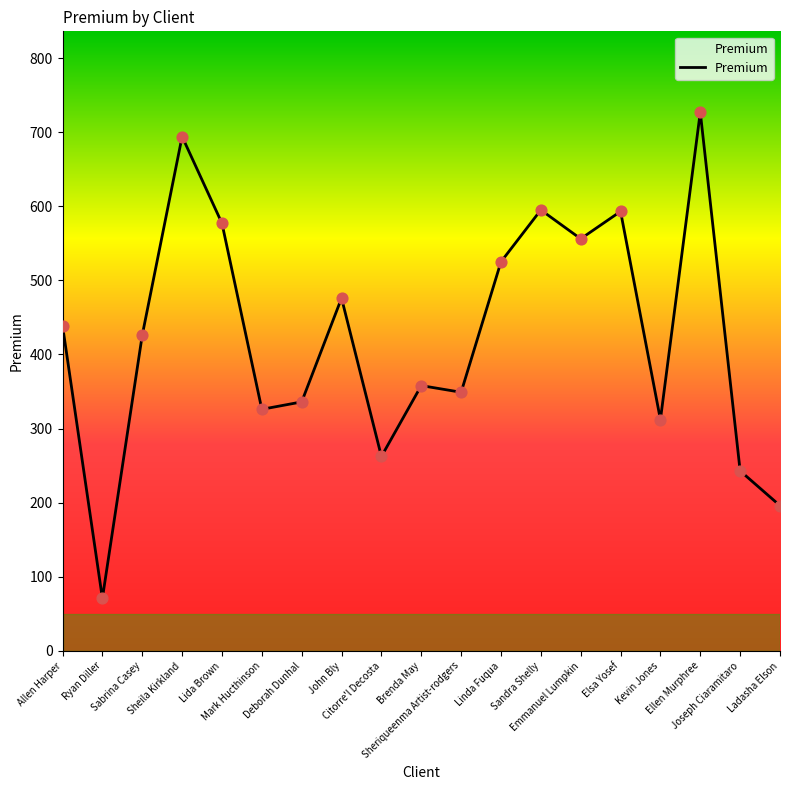

What is the ratio of the value at Sabrina Casey to the value at John Bly?

0.9